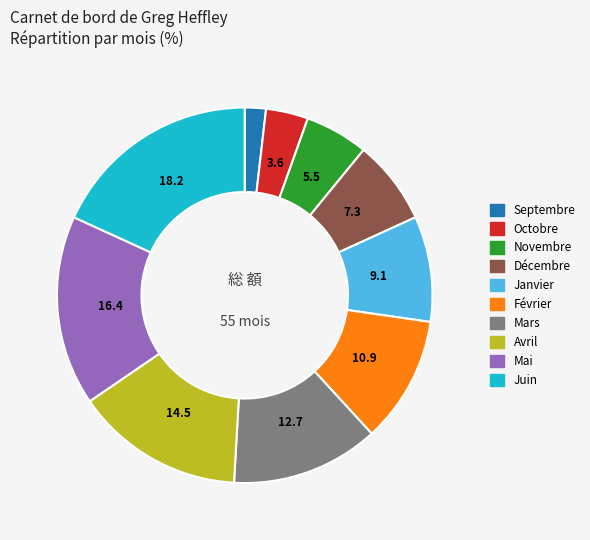

Count the number of slices in the pie.

10